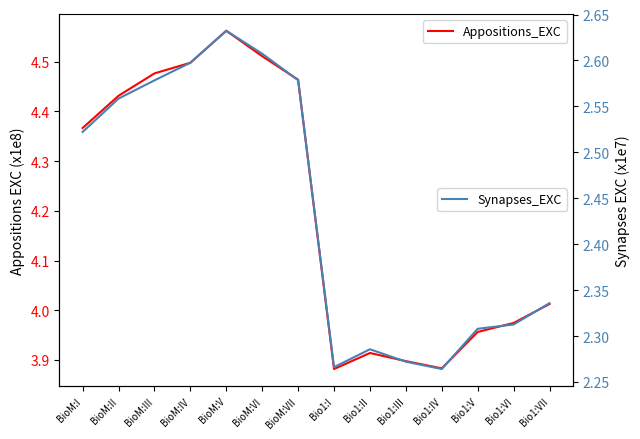

Between BioM:VII and Bio1:V, which series saw the biggest shift?

Appositions_EXC